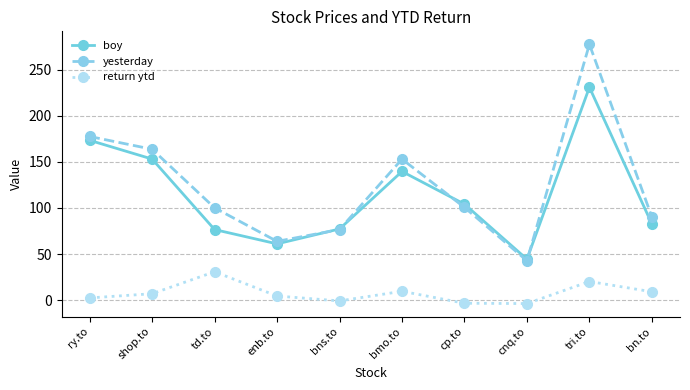

How many series are shown in this chart?

3